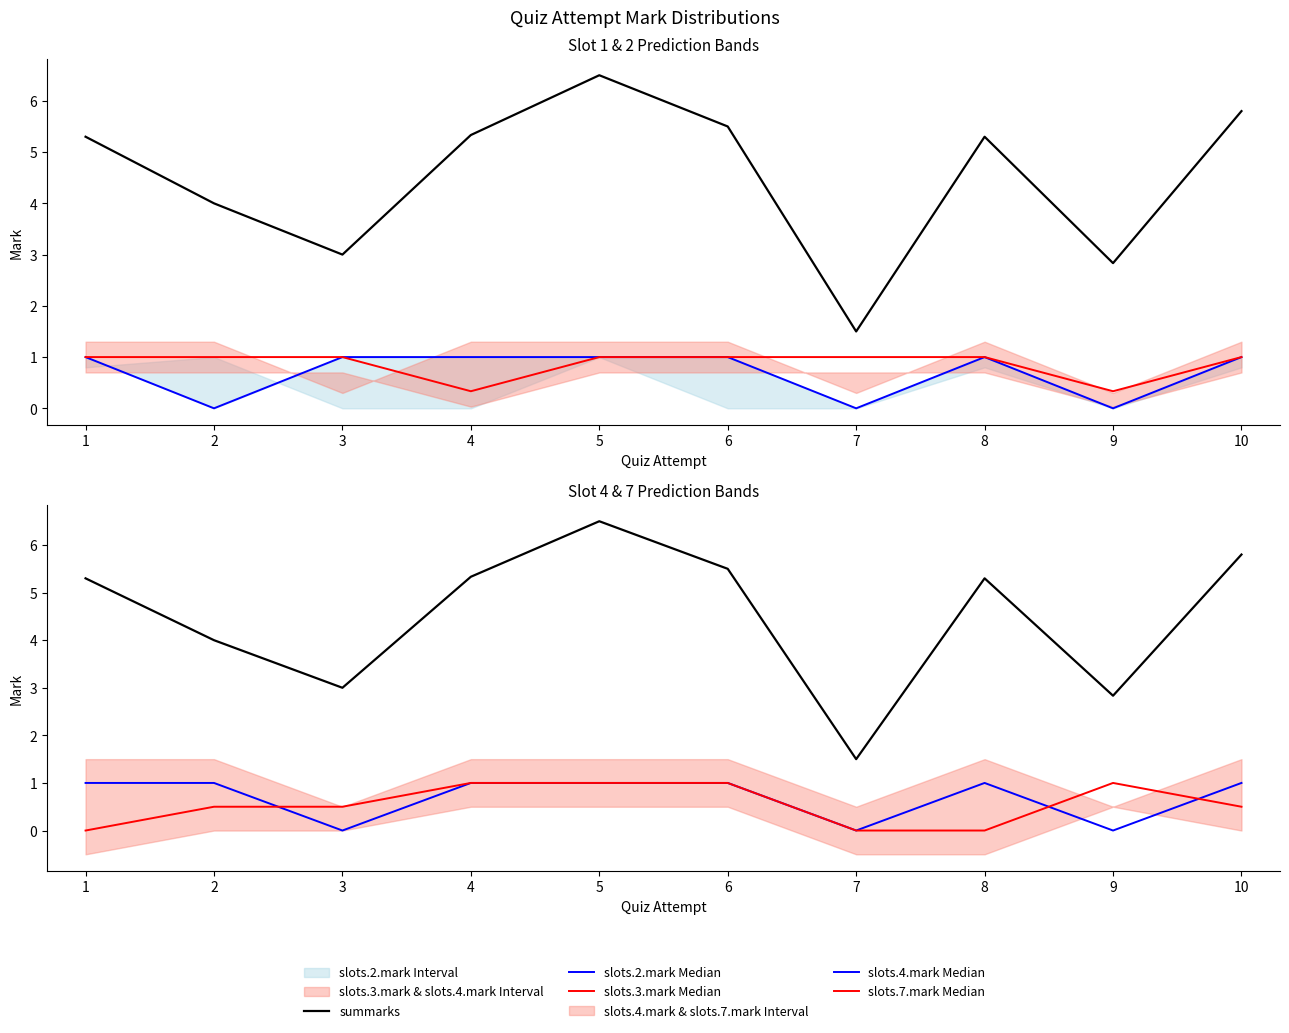

Which series changed the most between 6 and 9?

summarks